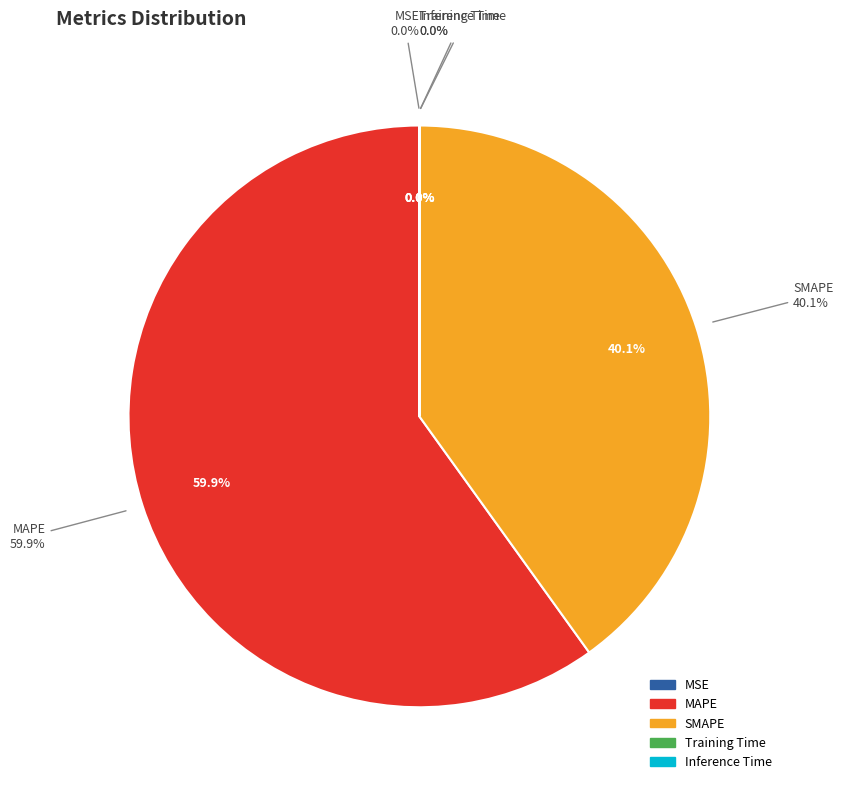

Is there a majority slice in this chart?

Yes